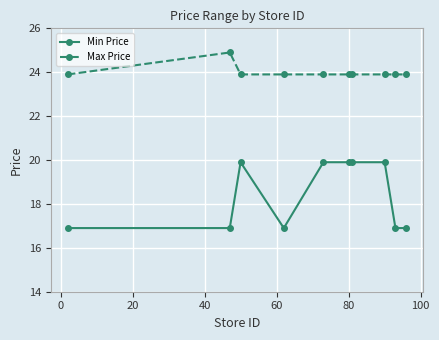

Rank the series by their average value, from highest to lowest.

Max Price, Min Price